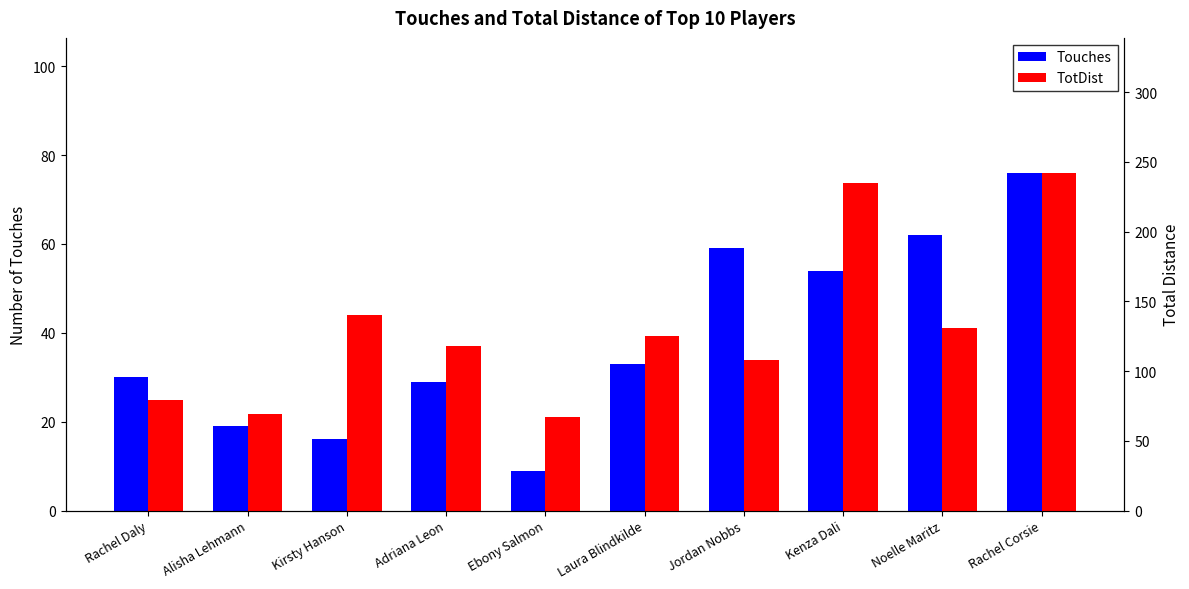

What is the lowest value of the Touches series?

9